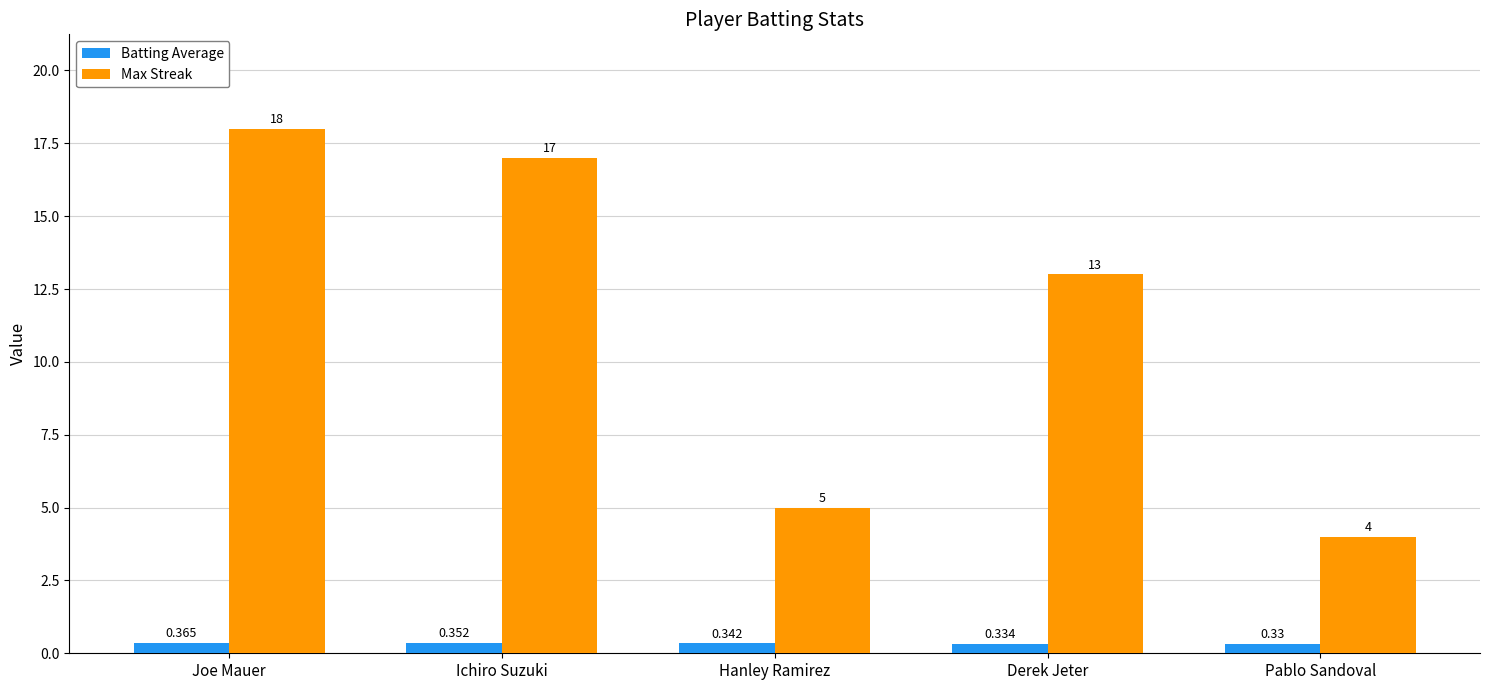

Which series has the largest range (max minus min)?

Max Streak